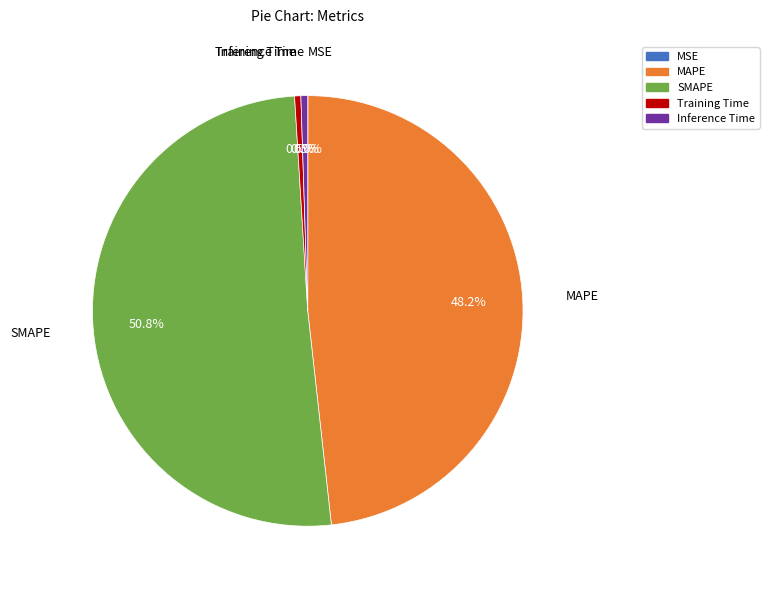

To the nearest percent, what is the average slice percentage?

20%